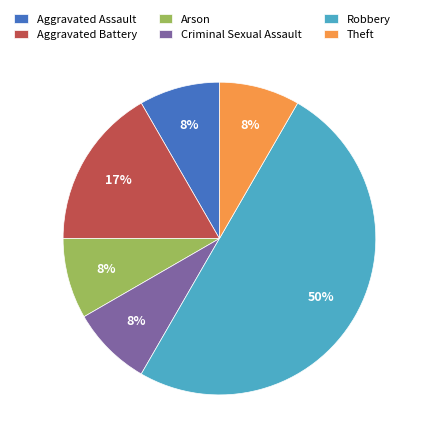

Which has a higher value, Robbery or Theft?

Robbery